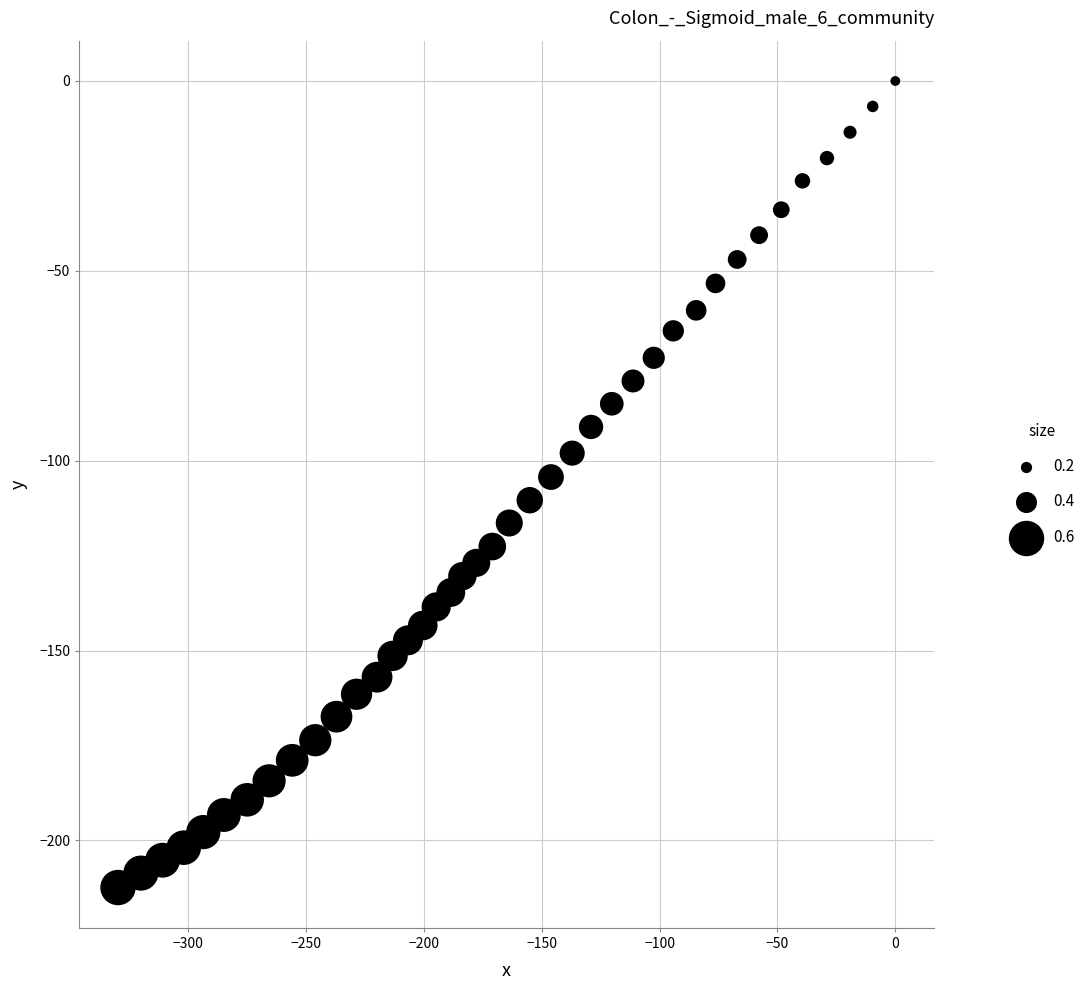

What is the range of X values (max minus min)?

329.8